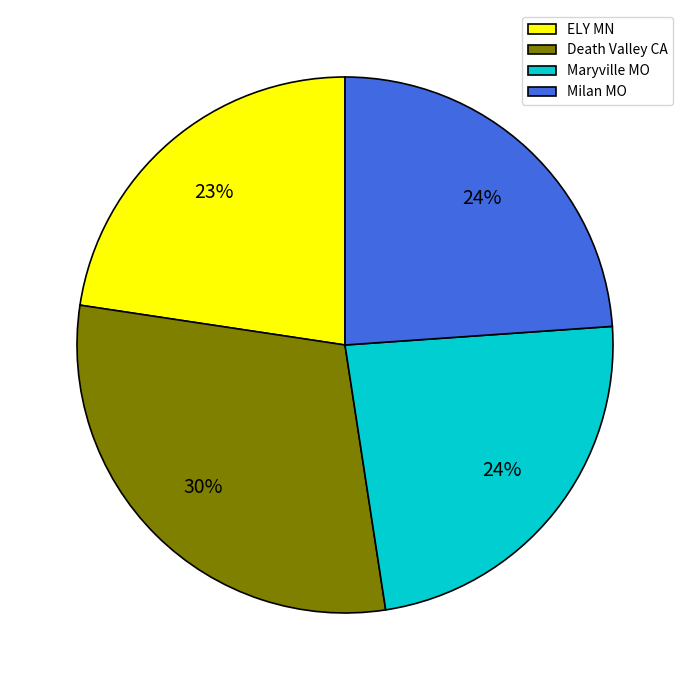

Do Maryville MO and Death Valley CA together represent more than half of the pie?

Yes